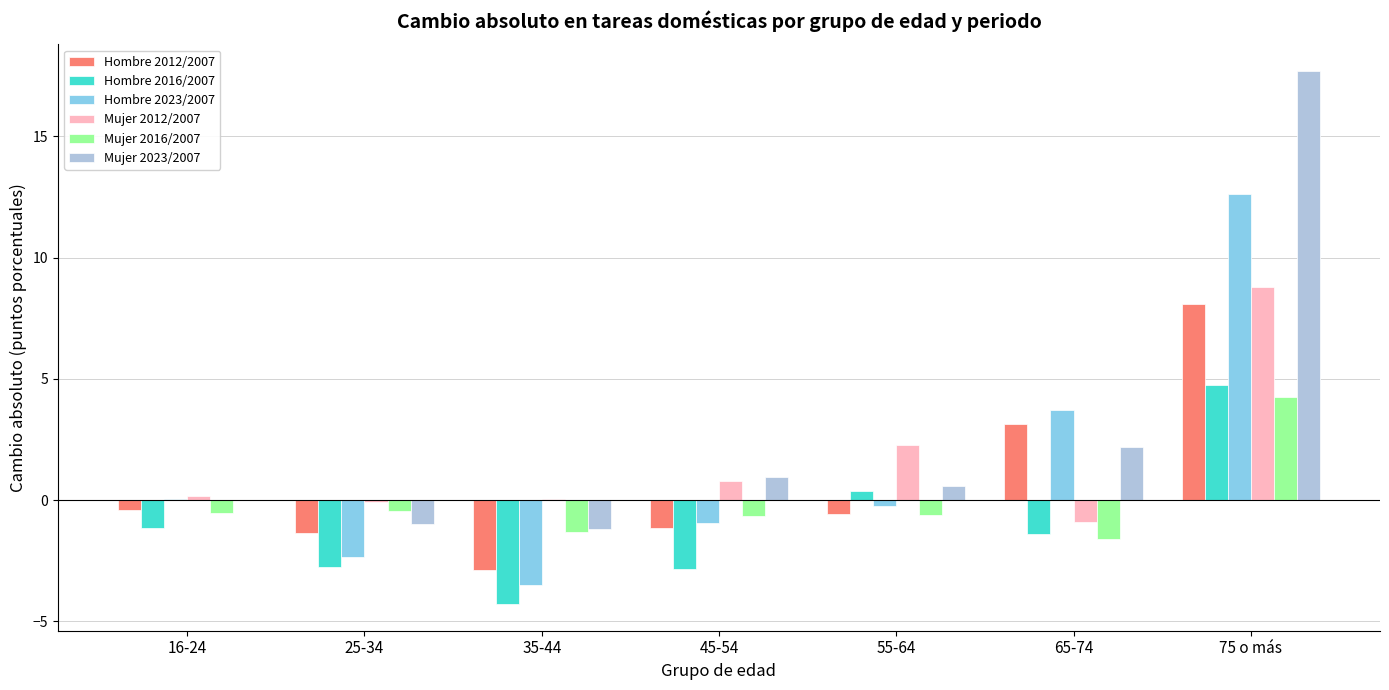

Between 25-34 and 35-44, which series saw the biggest shift?

Hombre 2016/2007